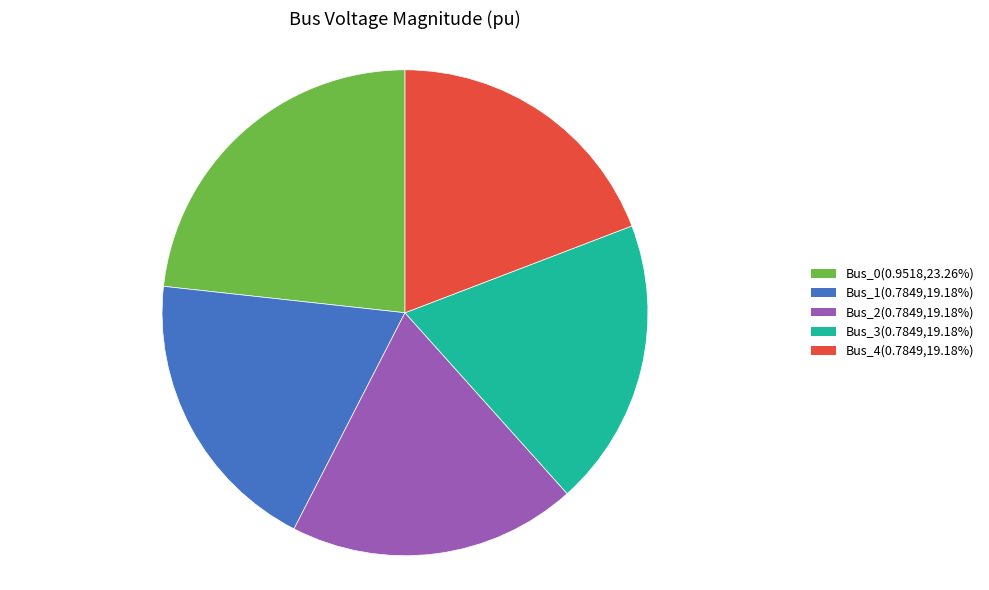

Combined, do Bus_3(0.7849,19.18%) and Bus_0(0.9518,23.26%) account for over 50%?

No